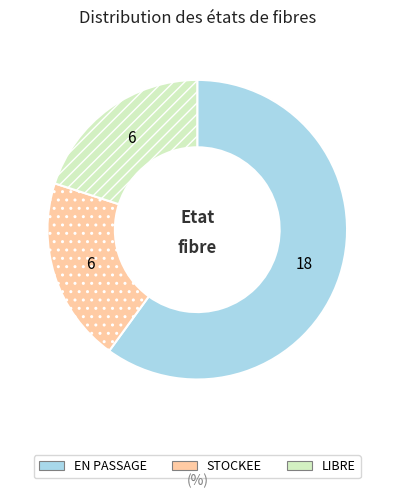

True or false: LIBRE accounts for 20% of the total.

True